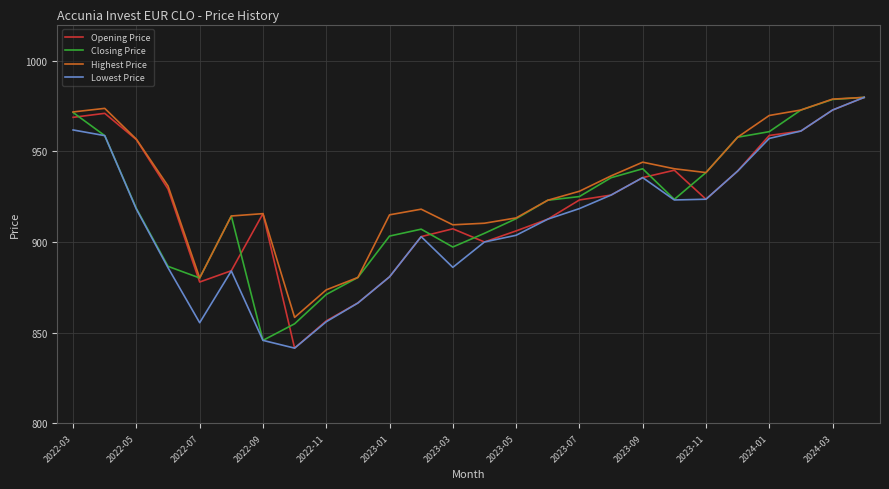

What is the greatest value displayed?

979.8